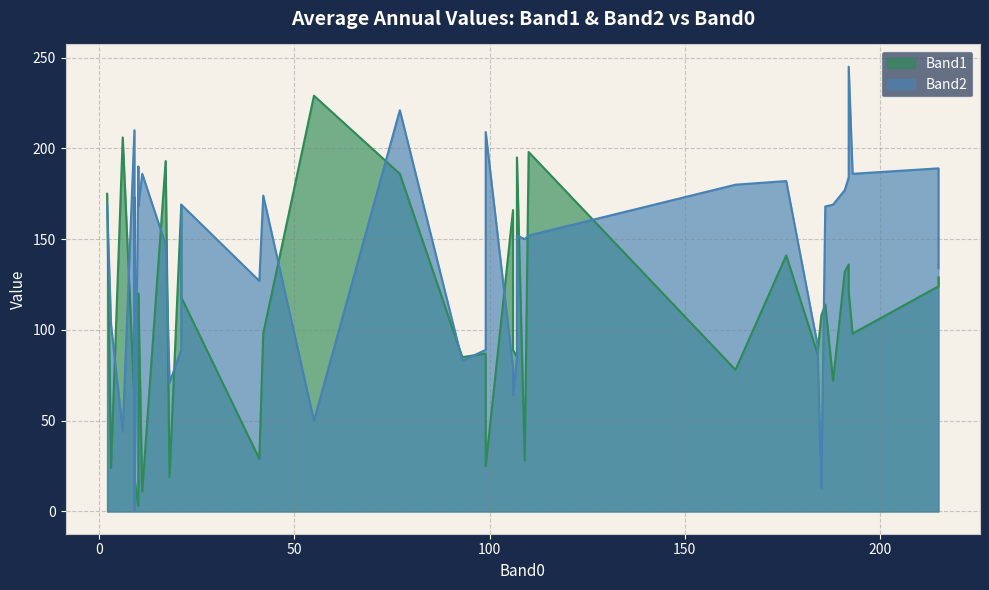

At which category does Band2 reach its first local peak?

4